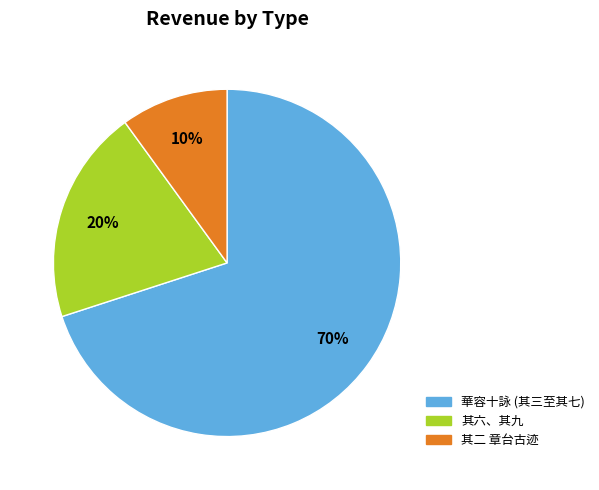

Does any single category account for the majority?

Yes